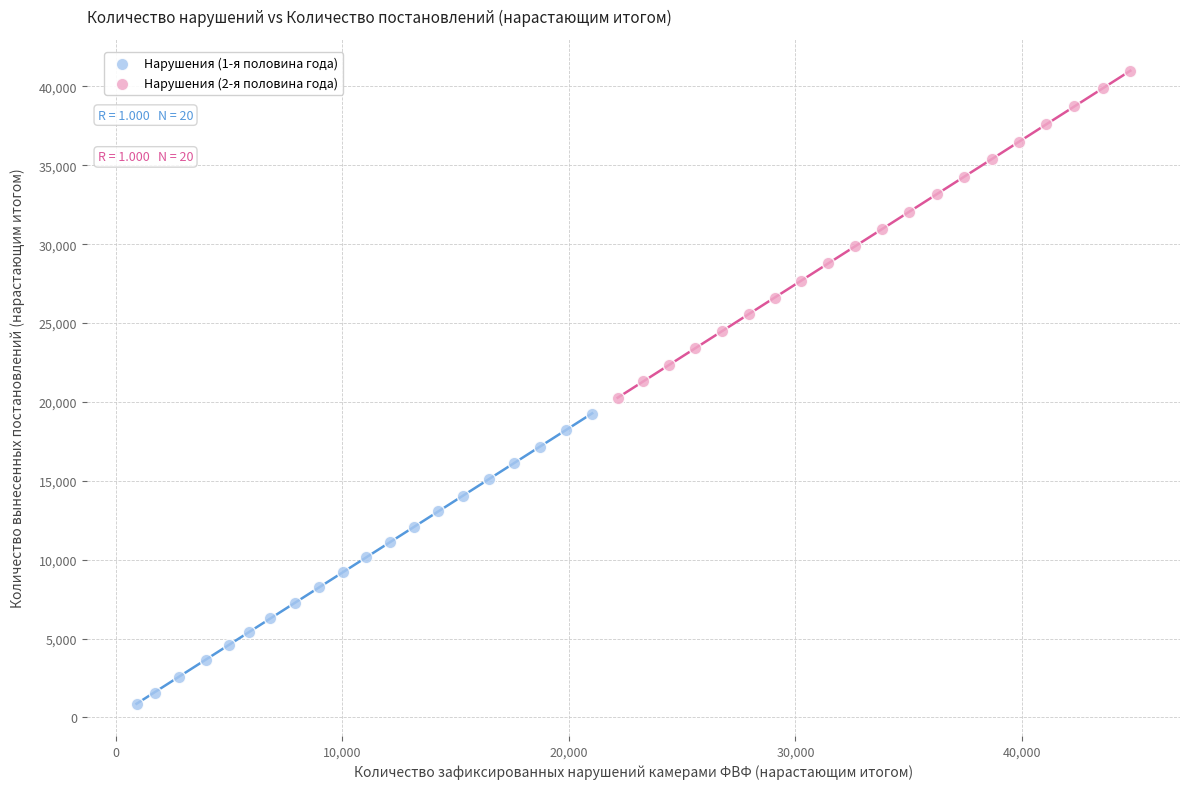

Which series contains the highest Y value?

Нарушения (2-я половина года)